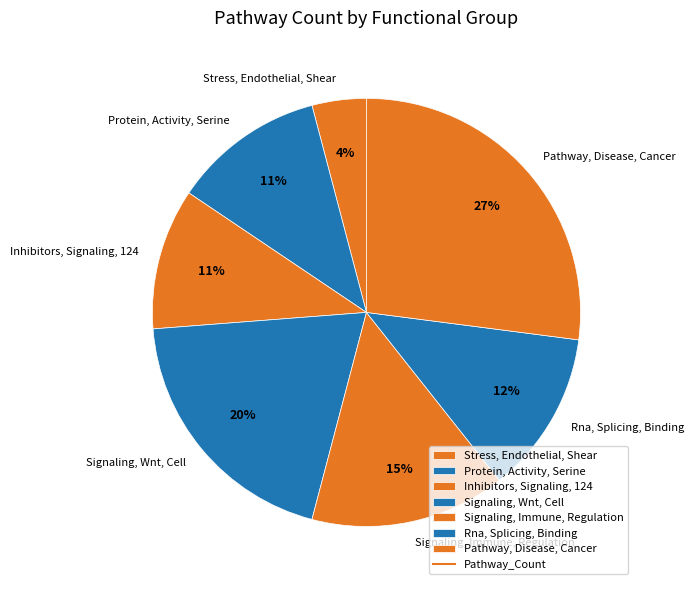

To the nearest percent, what percentage of the pie is Pathway, Disease, Cancer?

27%